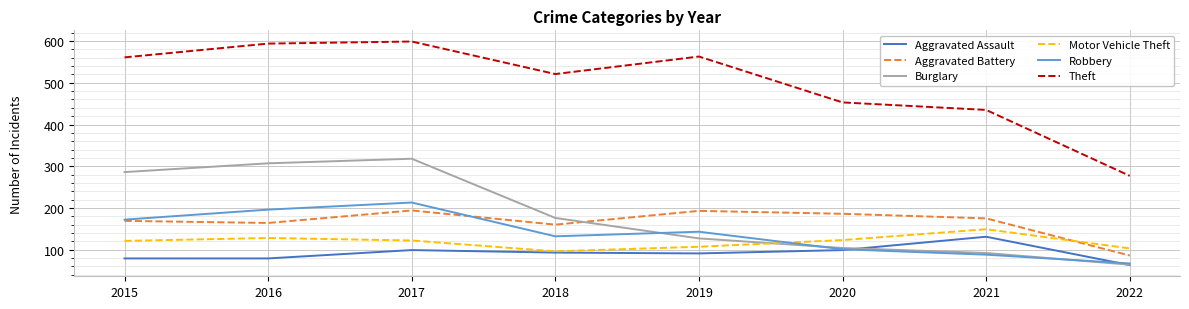

Which series has the largest total across all categories?

Theft